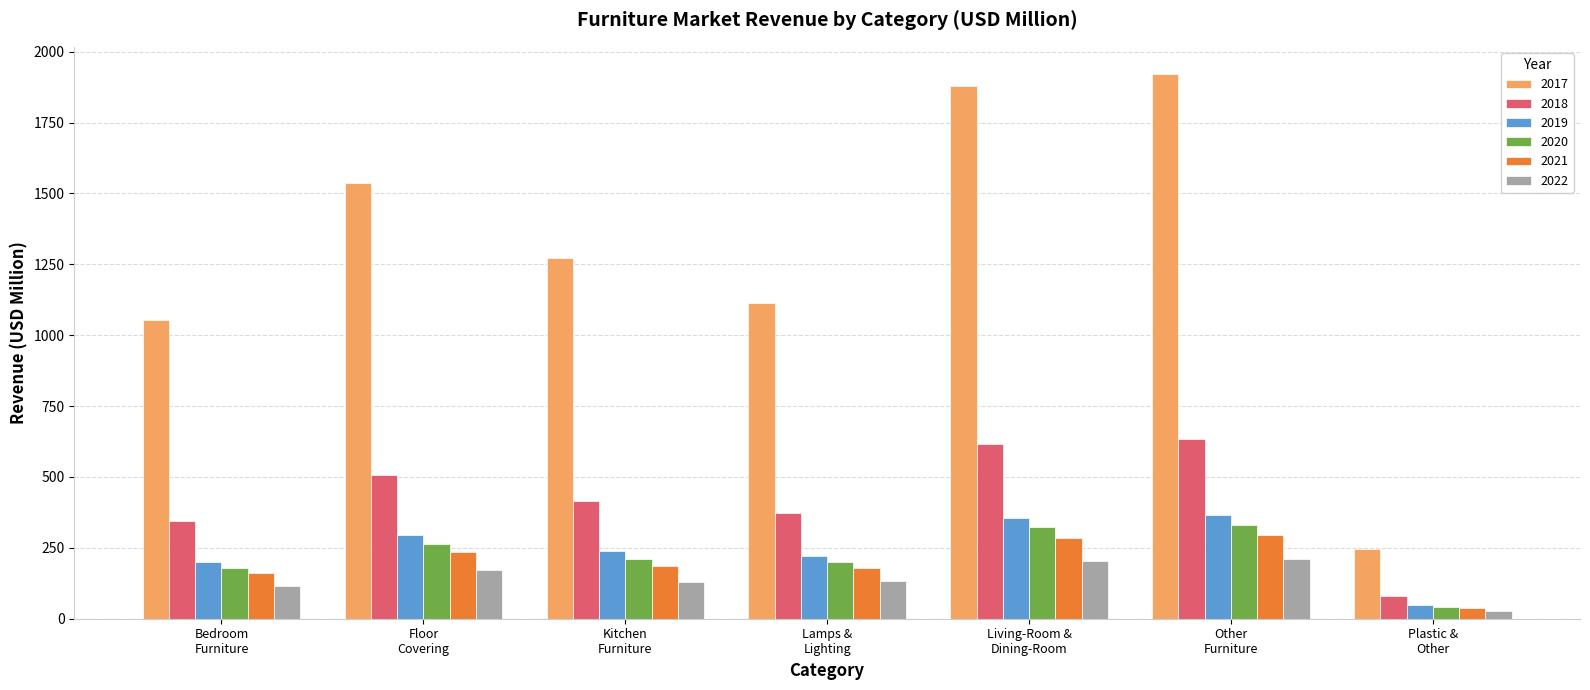

Which series has the widest spread of values?

2017